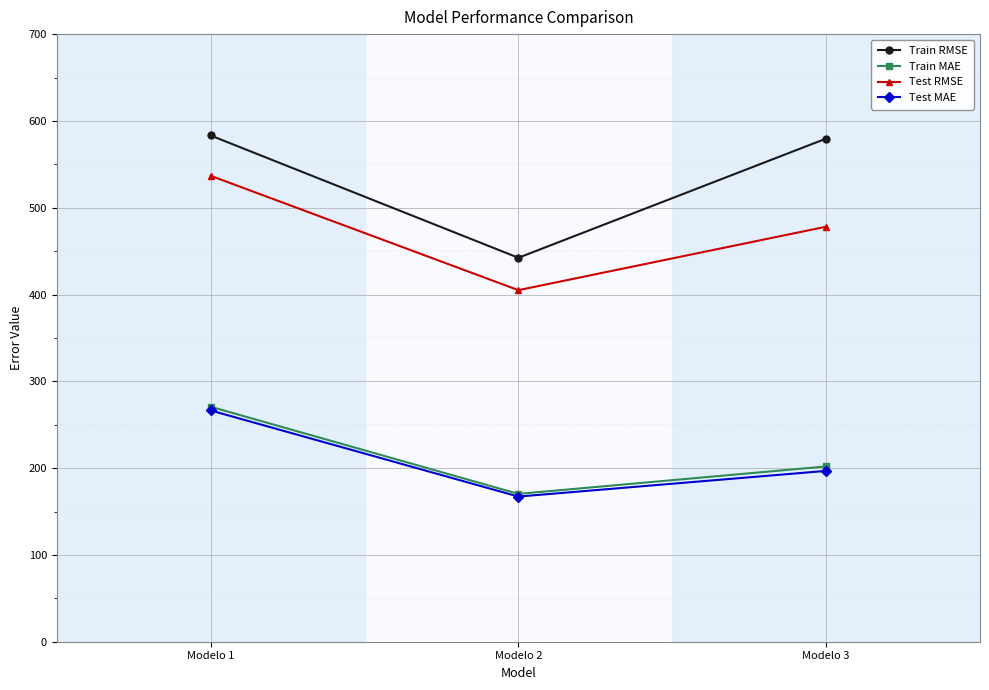

Which series changed the most between Modelo 1 and Modelo 2?

Train RMSE